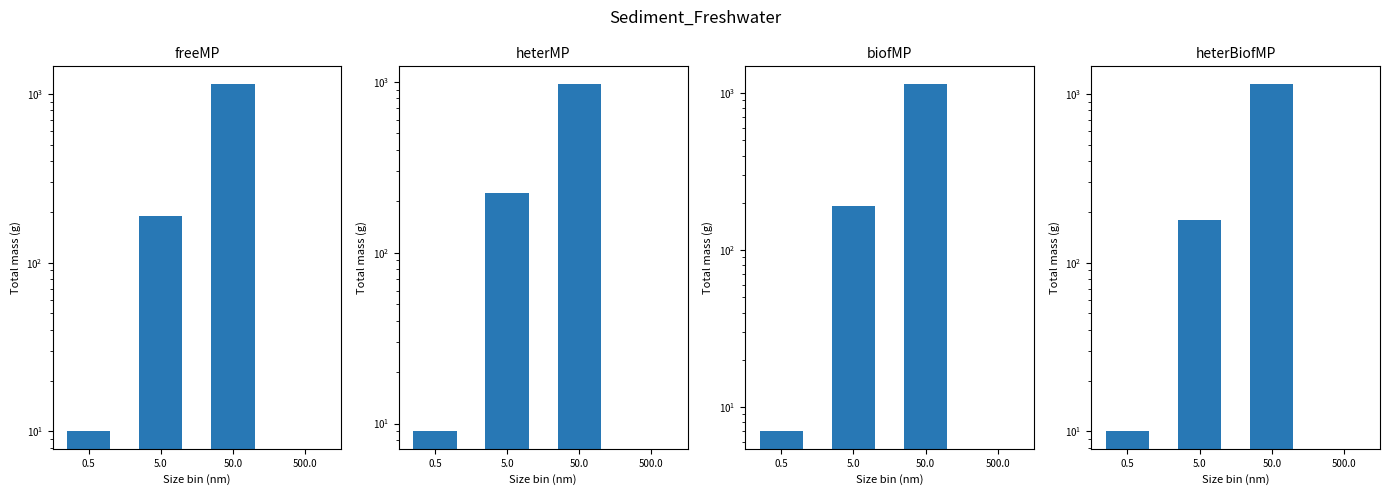

Which category has the highest value in the freeMP series?

50.0